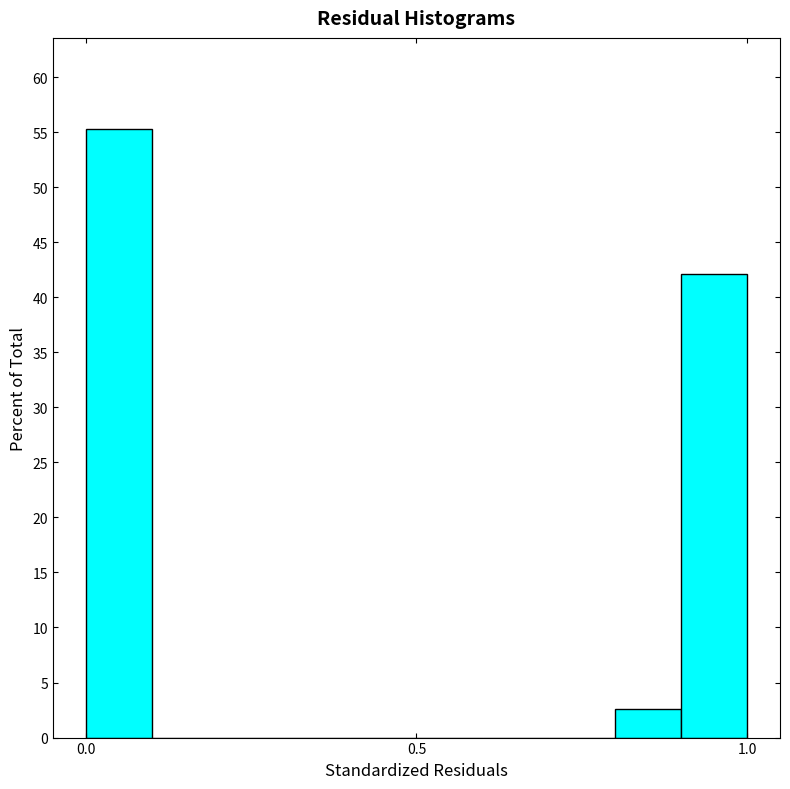

Around what value on the x-axis is the tallest bar? Give the approximate position of its centre, as read against the axis.

0.05